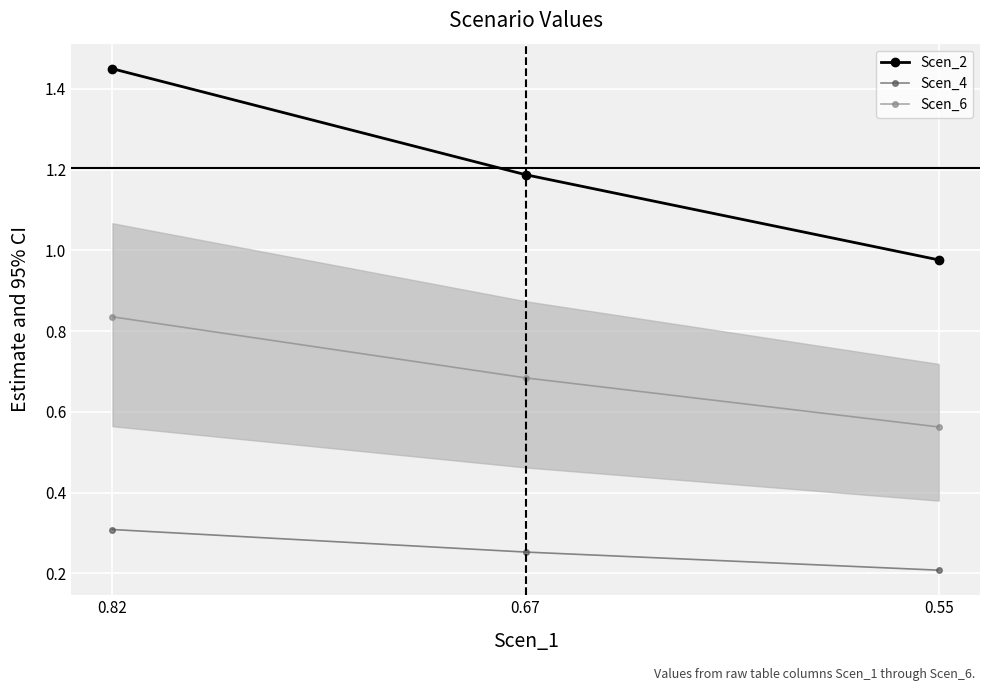

Is this an area chart (filled region under the line)?

No